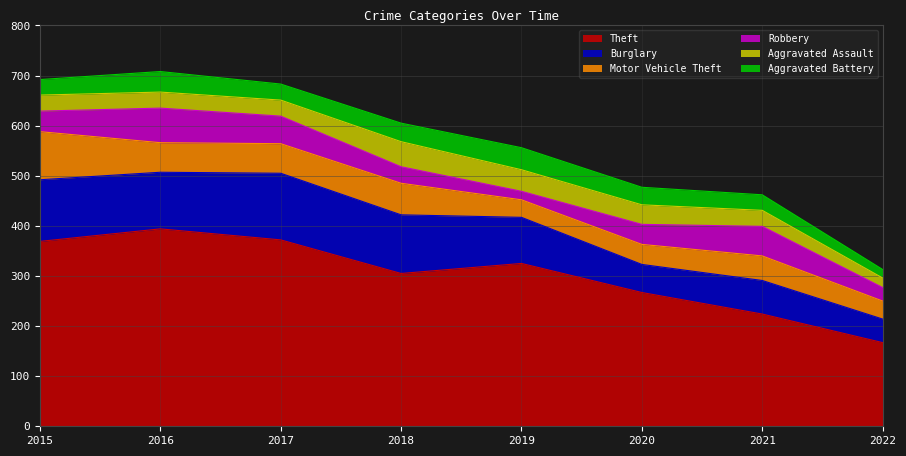

Reading right to left, extract all data points from this chart.

Theft: 167	224	267	325	305	372	394	369
Burglary: 47	67	56	92	117	133	113	123
Motor Vehicle Theft: 36	49	40	35	63	59	59	96
Robbery: 27	59	40	17	33	55	69	41
Aggravated Assault: 19	32	39	43	50	32	32	32
Aggravated Battery: 17	31	35	44	37	32	41	31